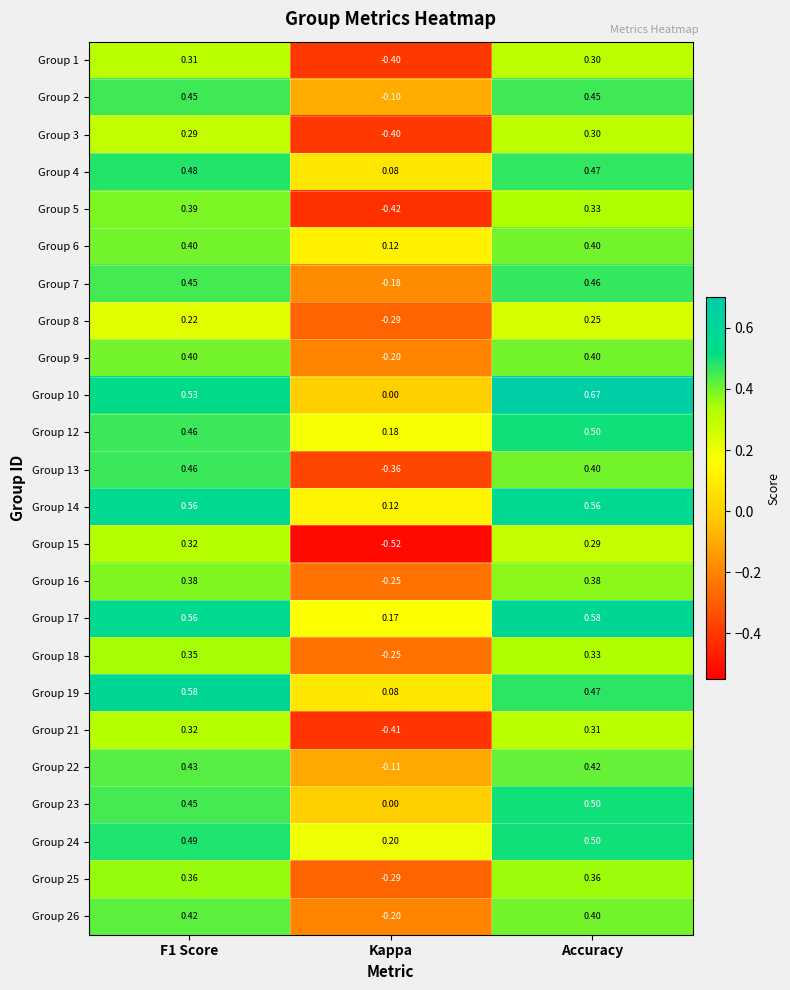

Where is Group 9 nearest to the value 0?

Kappa